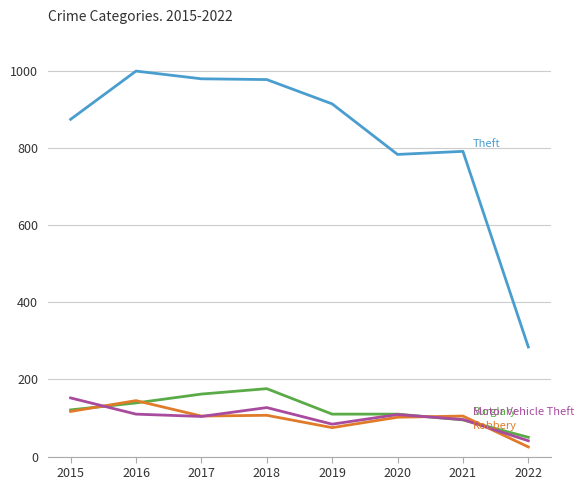

What is the greatest value displayed?

999